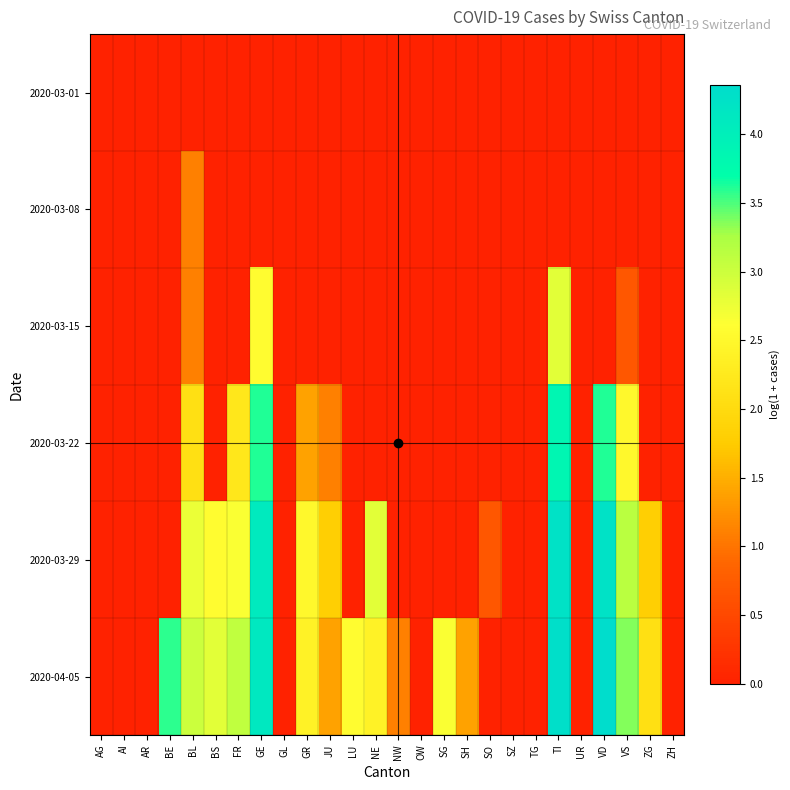

List the series in order of their peak value, highest first.

2020-04-05, 2020-03-29, 2020-03-22, 2020-03-15, 2020-03-08, 2020-03-01